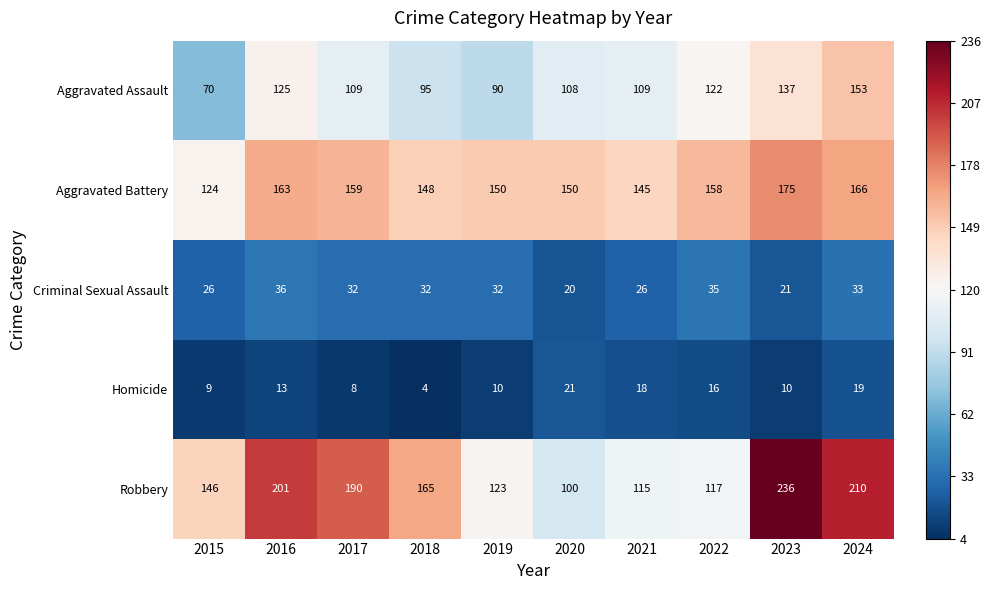

Count the number of categories in the chart.

10